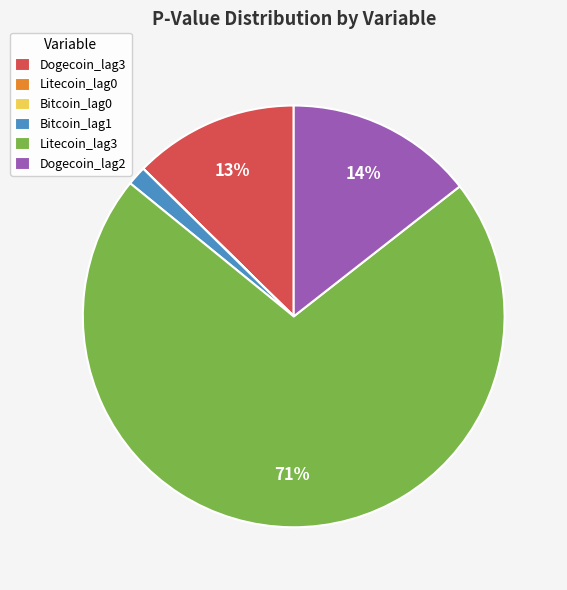

Does Litecoin_lag3 account for over 50% of the chart?

Yes